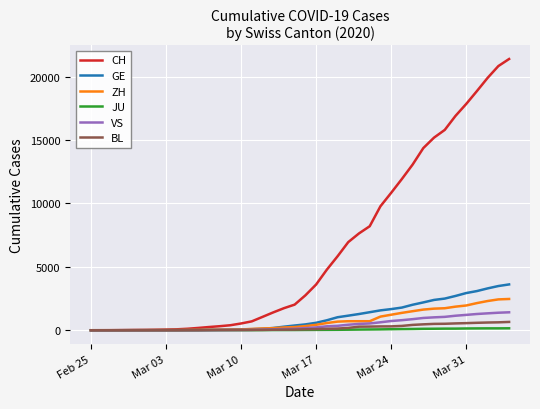

What is the maximum value for ZH?

2467